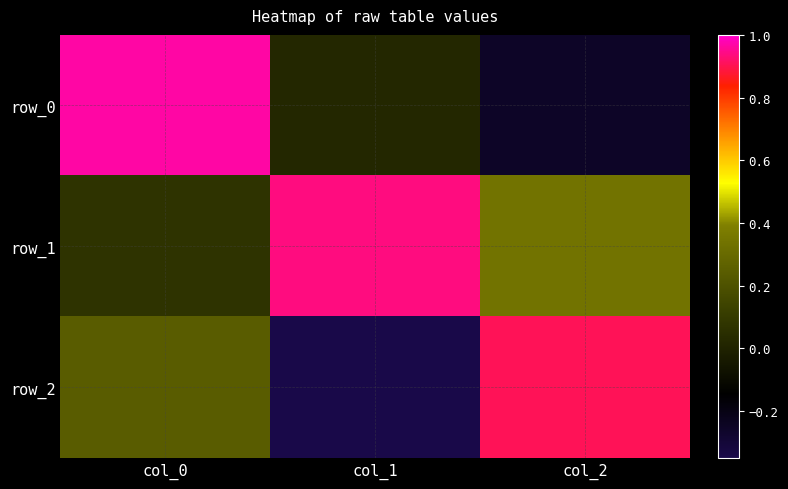

At col_0, list the series in order from smallest to largest.

row_1, row_2, row_0